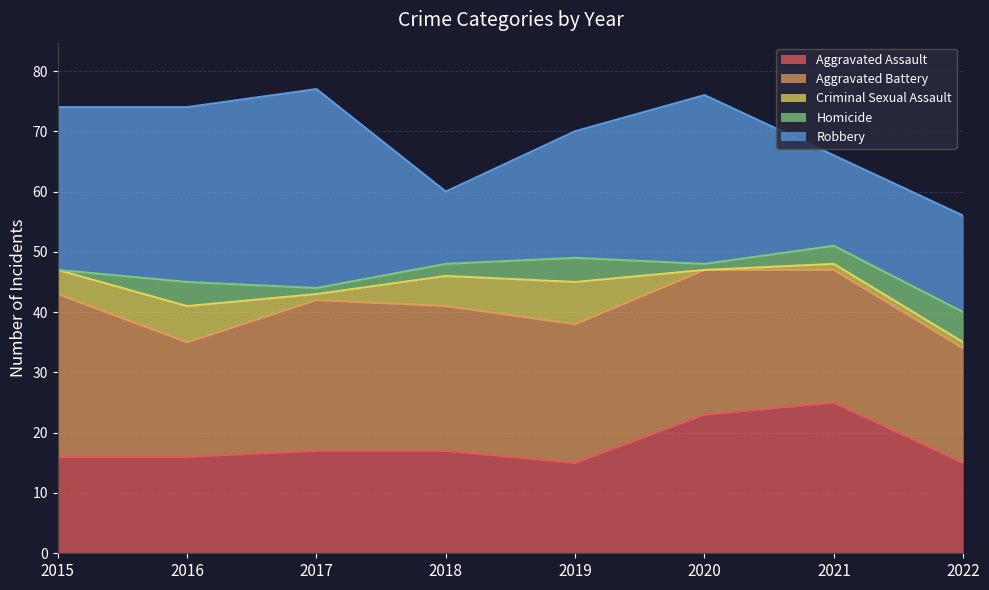

Between 2015 and 2018, which series saw the biggest shift?

Robbery